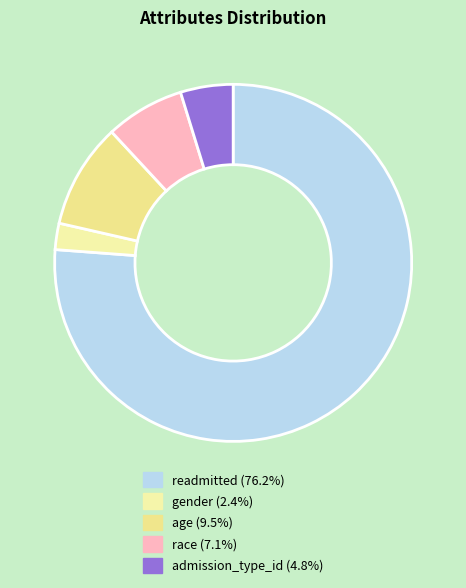

What portion of the pie excludes race?

92.9%